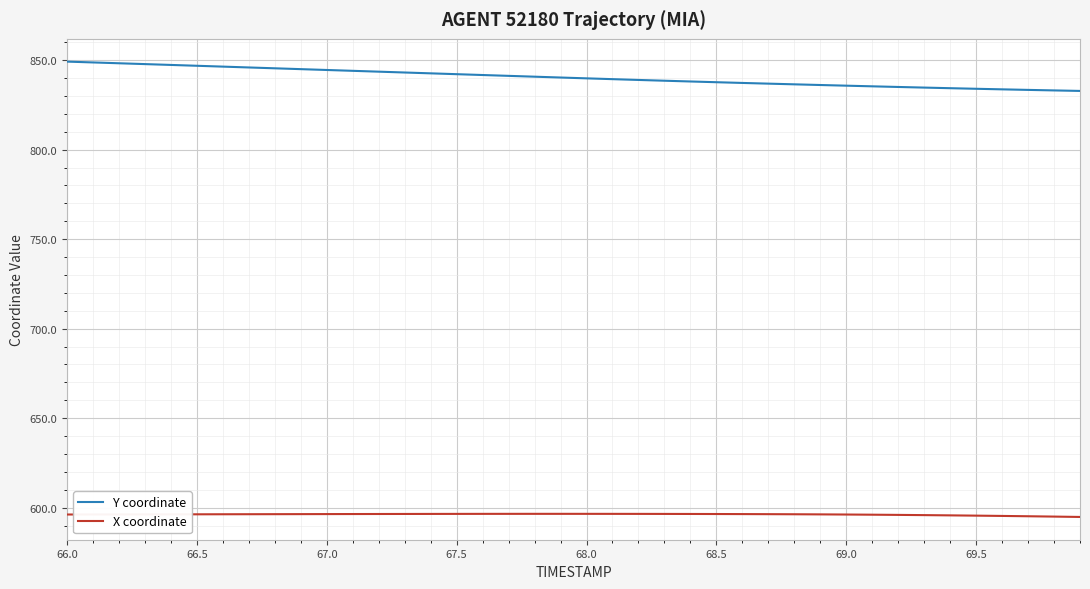

Which series has the largest total across all categories?

Y coordinate